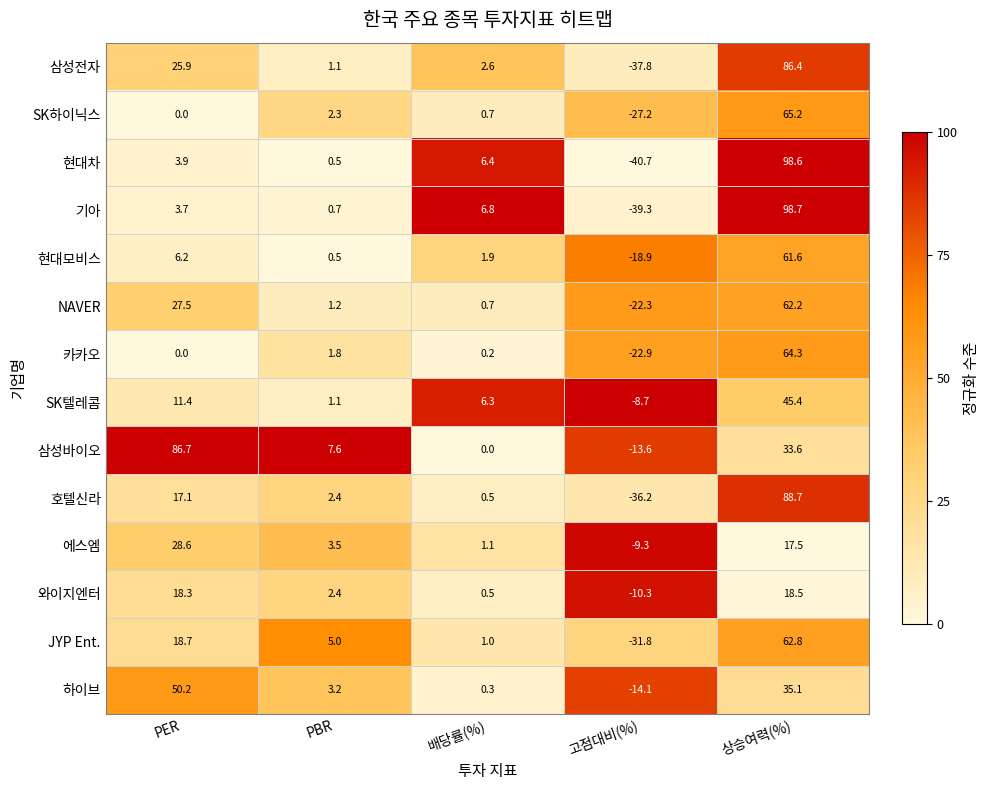

What is the spread (max minus min) of values at 상승여력(%)?

81.2